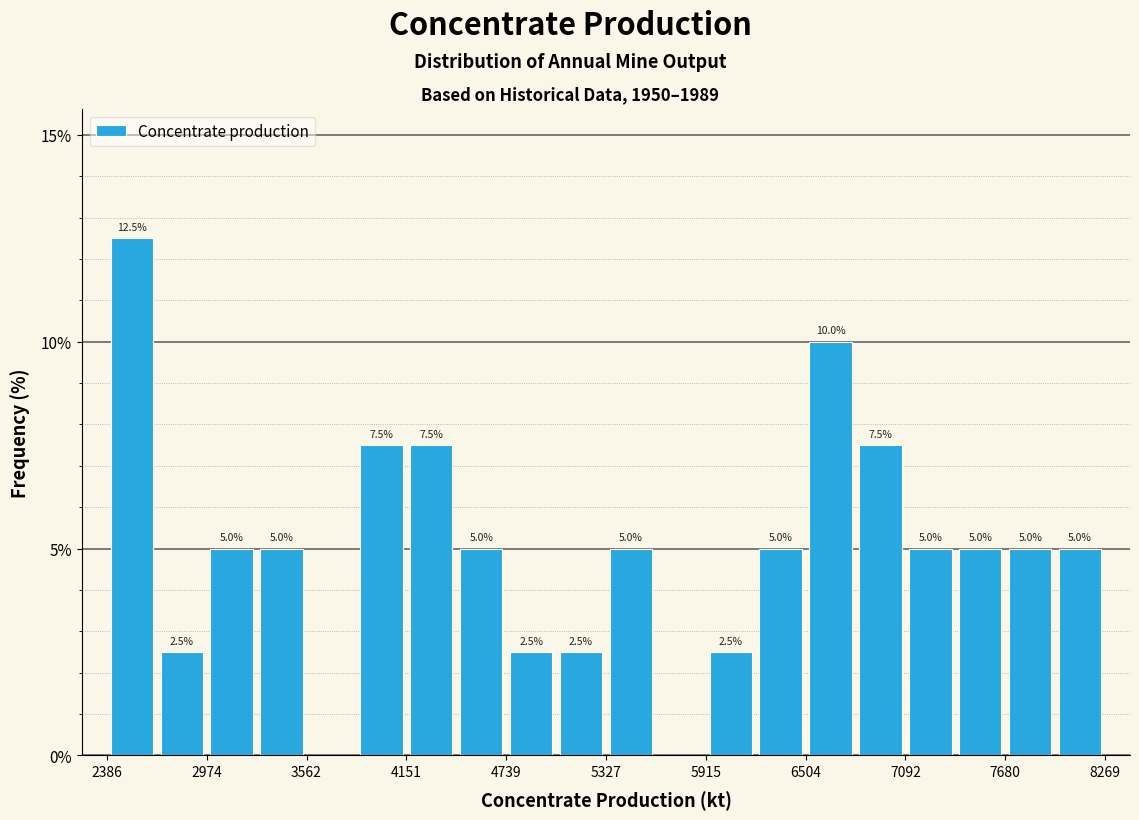

Around what value on the x-axis is the tallest bar? Give the approximate position of its centre, as read against the axis.

2500